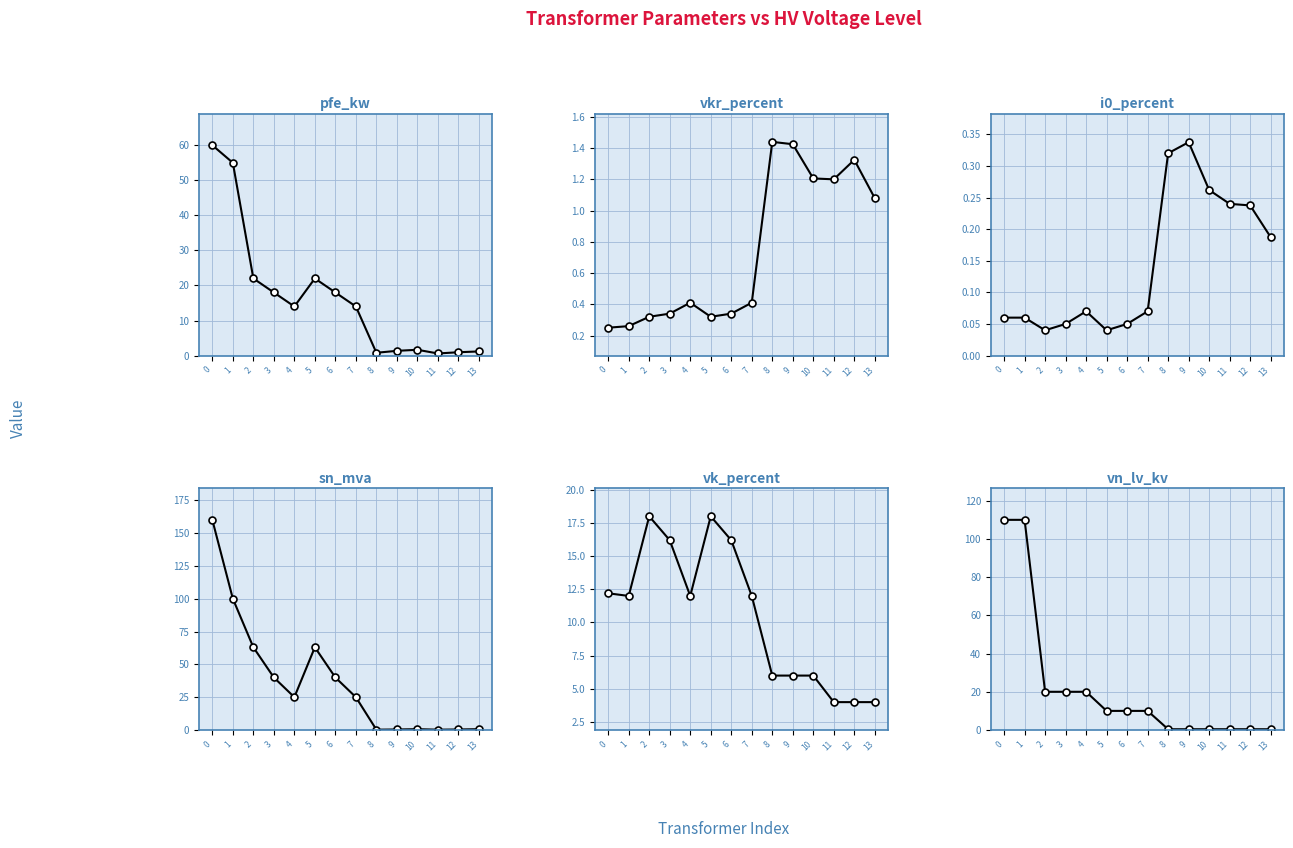

How many data points does each series have?

14